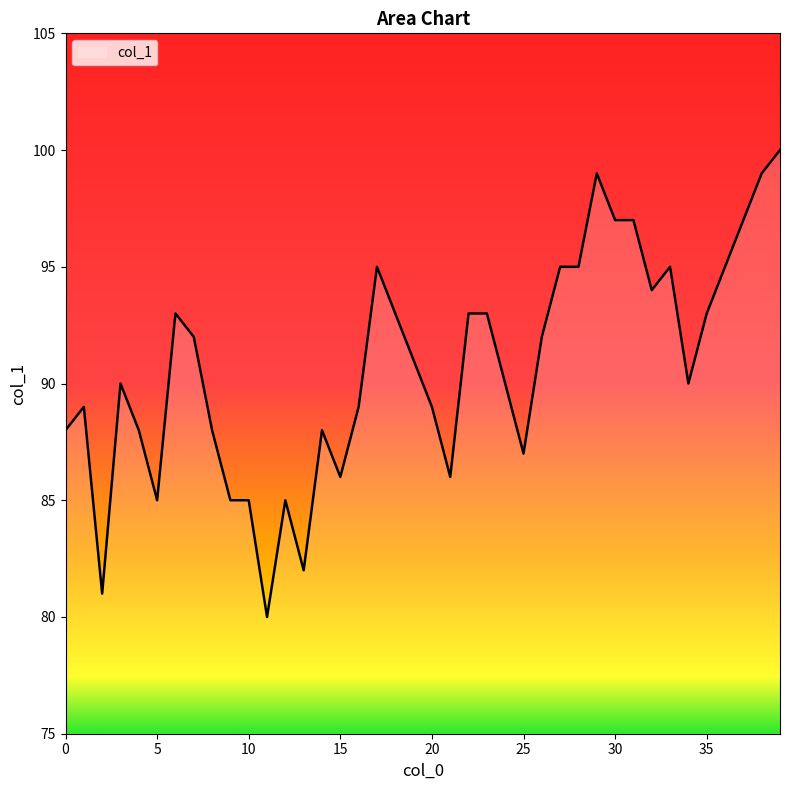

What is the difference between the maximum and minimum values?

20